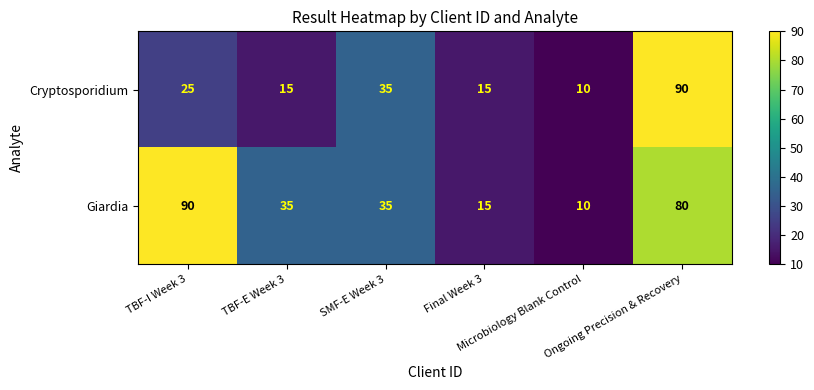

List the series in order of their overall mean, highest first.

Giardia, Cryptosporidium